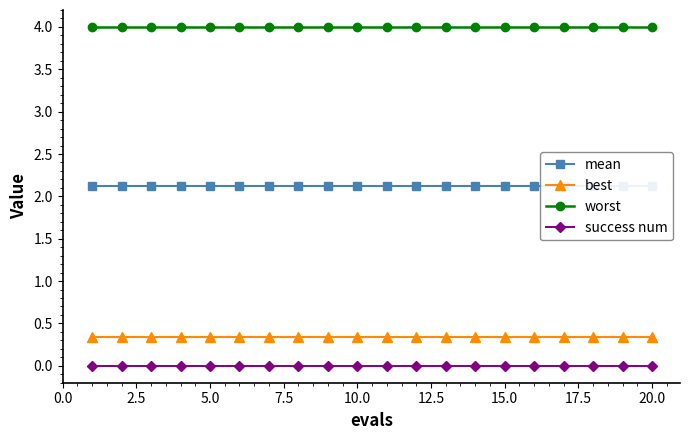

True or false: success num and best cross at least once.

False